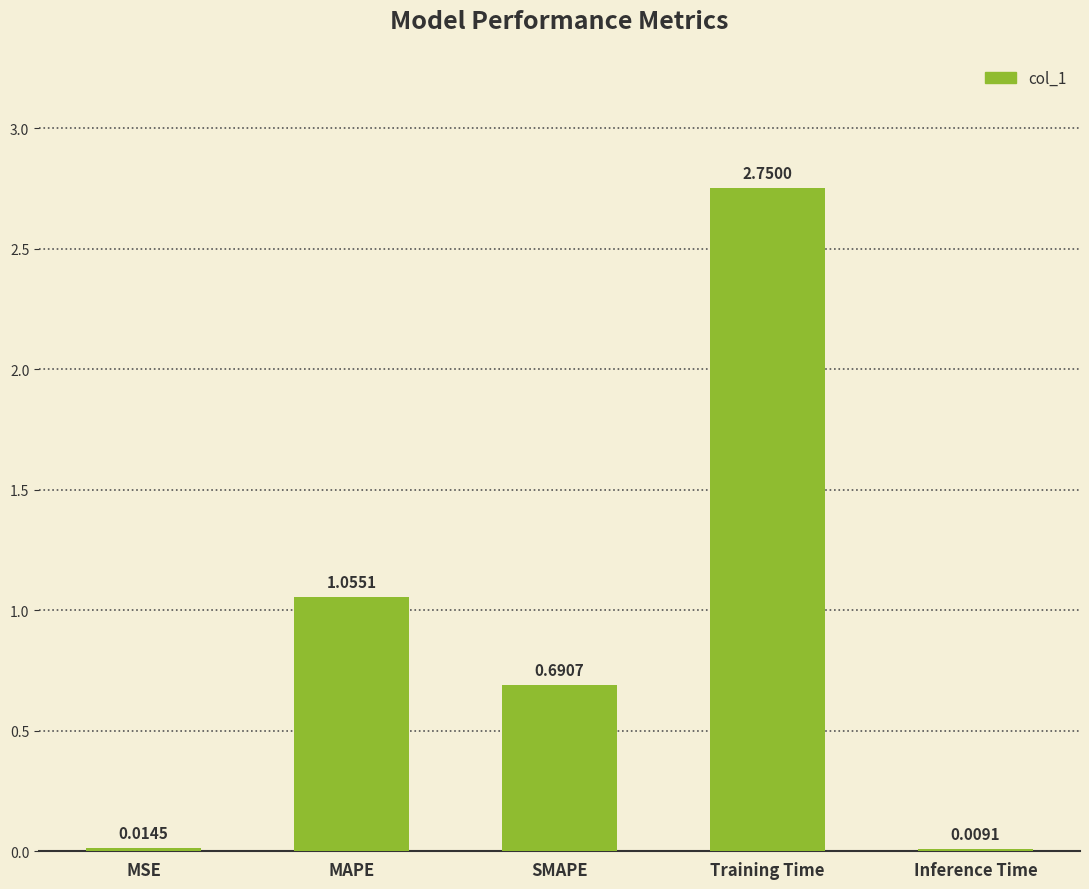

At which category does the chart reach its peak across all series?

Training Time